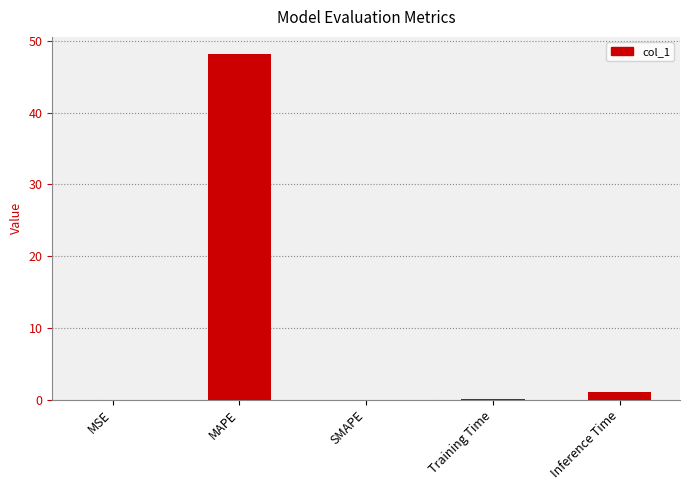

Is it true that the value at SMAPE is 0.0?

True